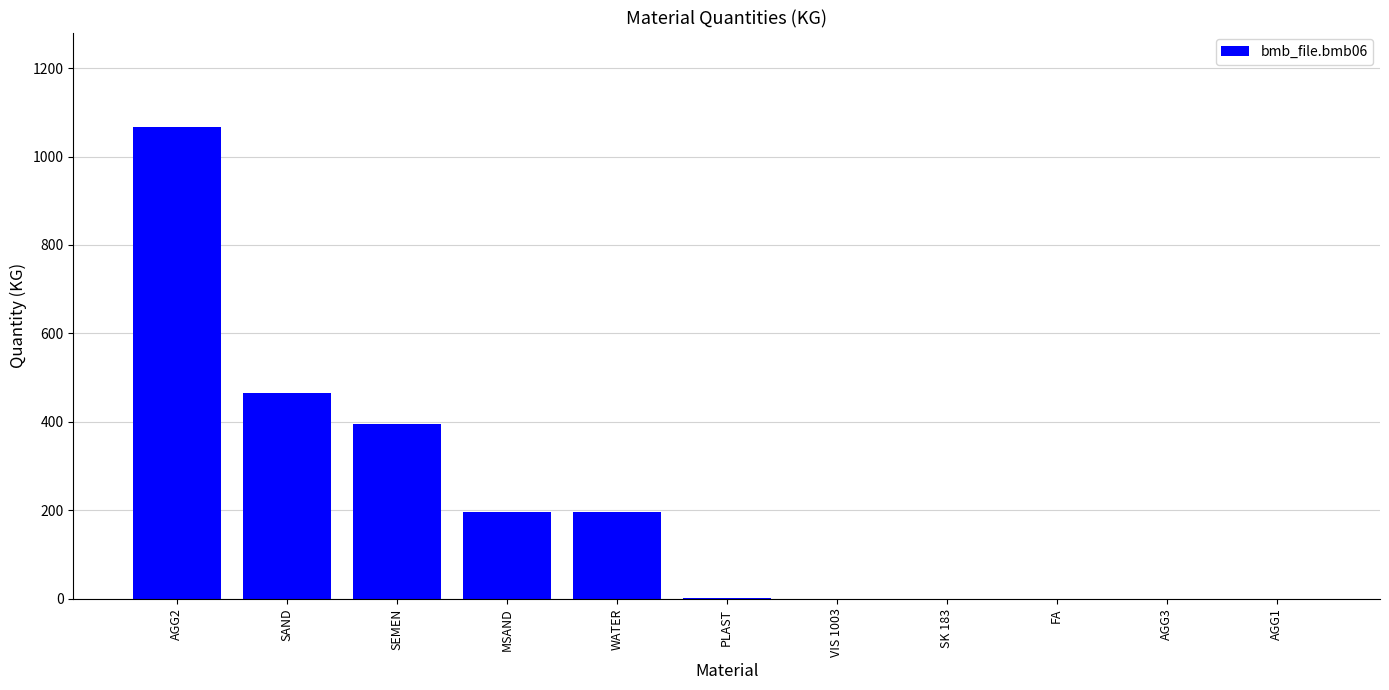

What is the average value?

210.9